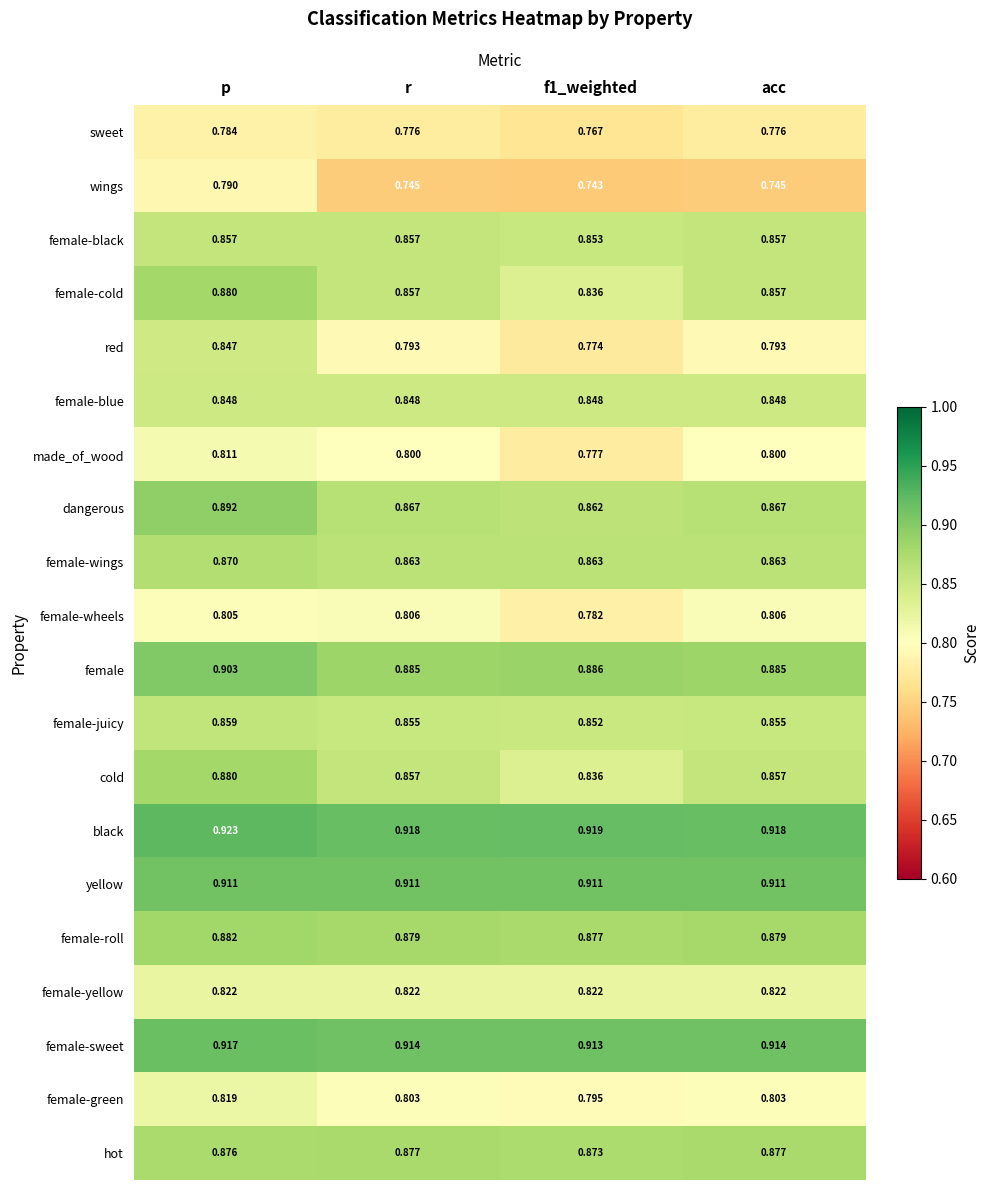

Which label corresponds to the largest value in the chart?

p